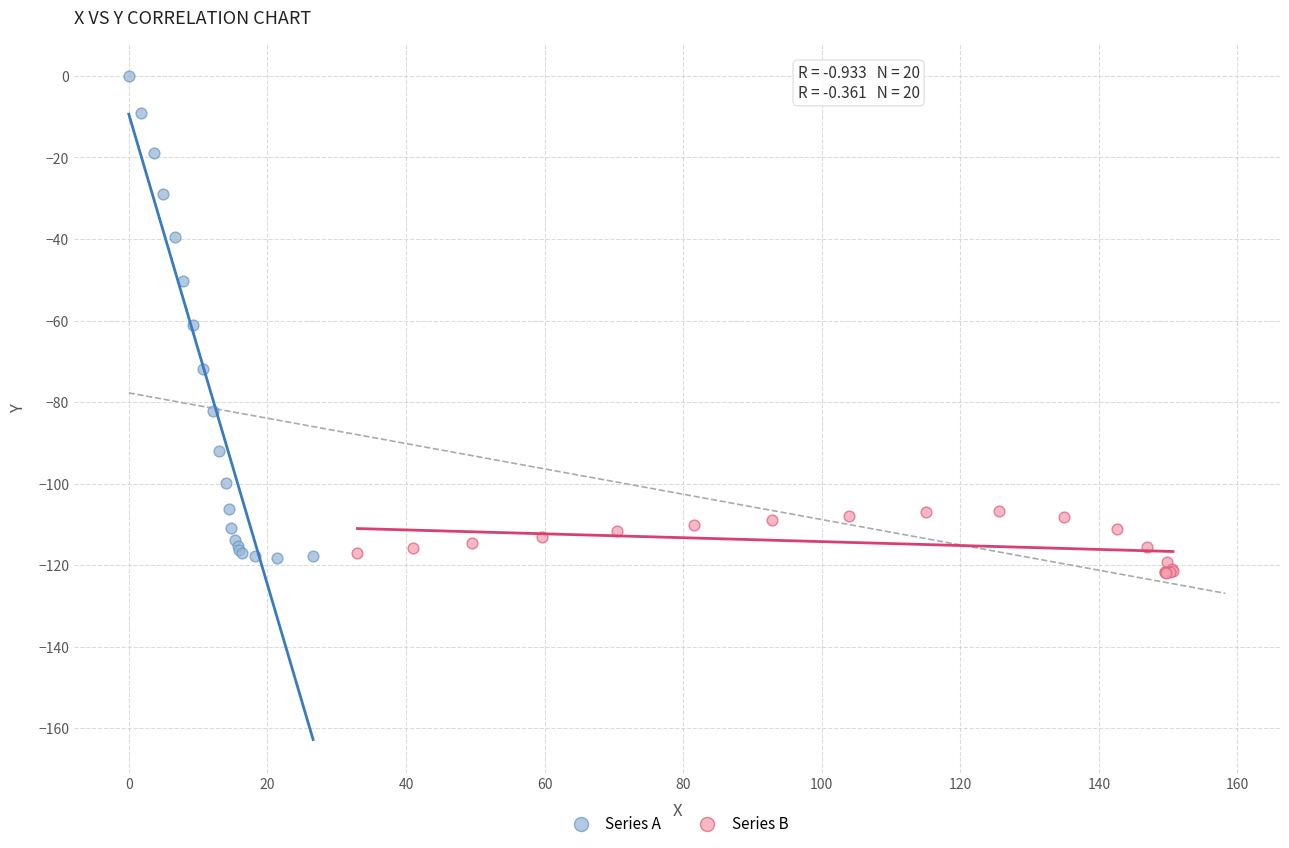

Which series reaches the minimum Y coordinate?

Series B